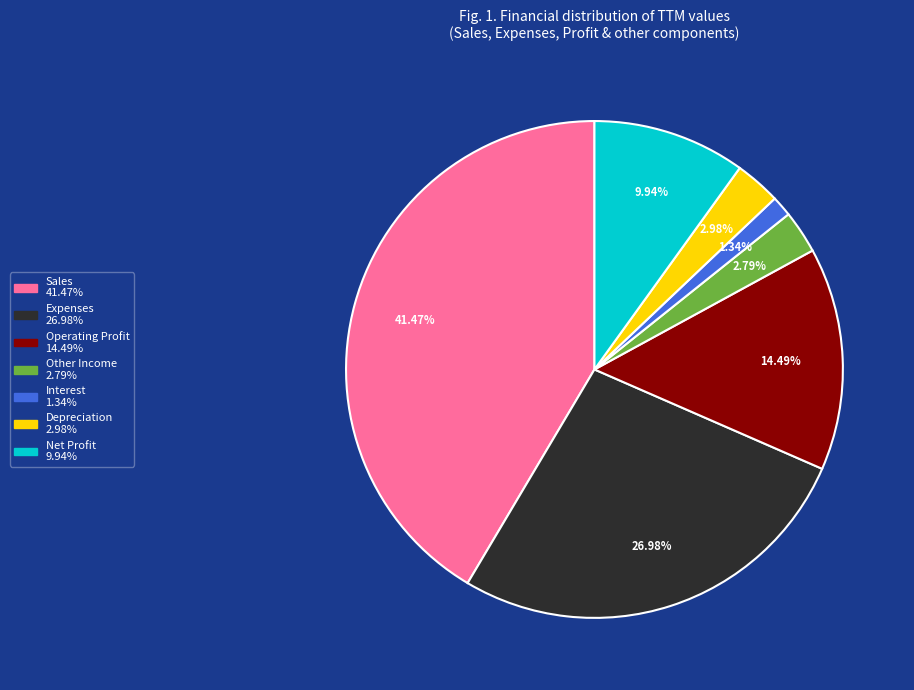

Count the number of slices in the pie.

7